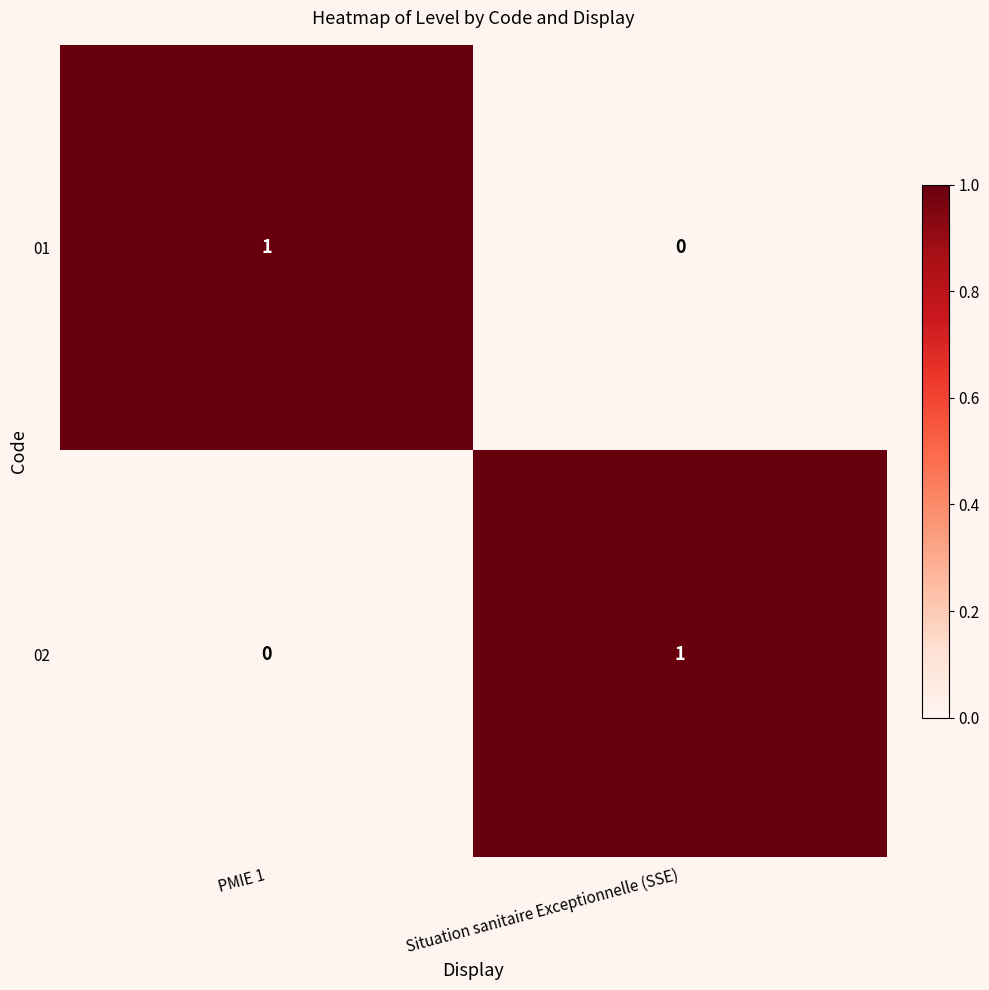

Reading left to right, what are all the values shown in this chart?

01: 1	0
02: 0	1